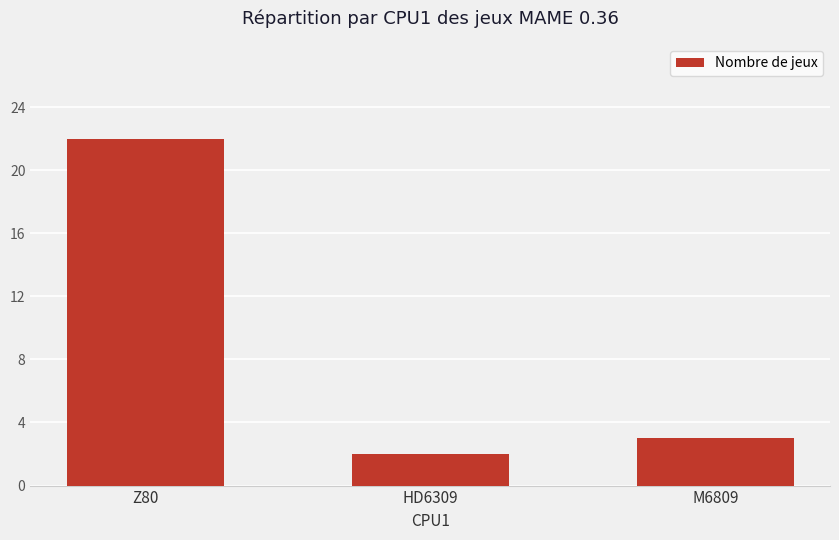

What is the label of the 2nd bar from the right?

HD6309